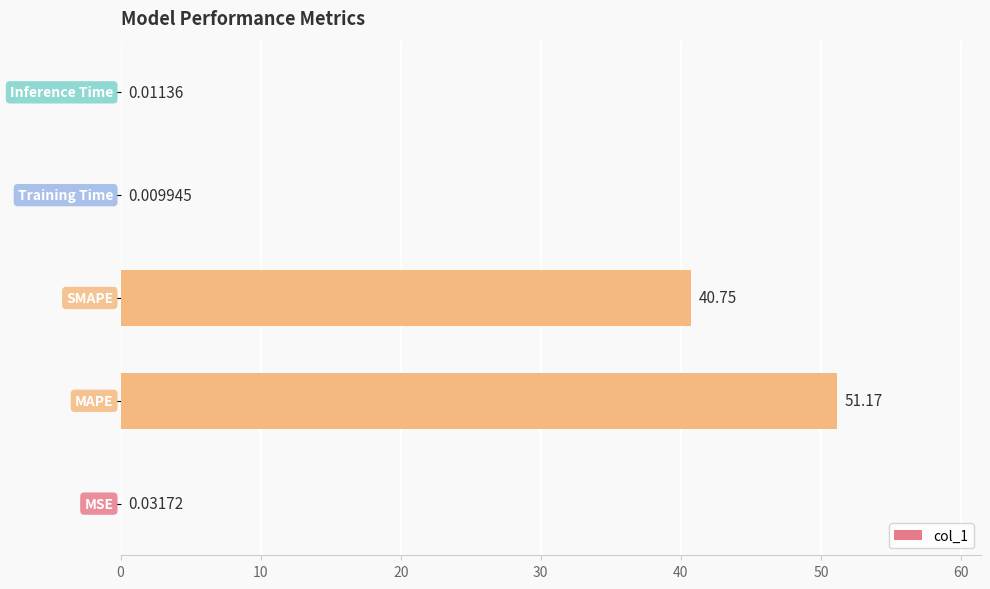

What is the sum of all values?

92.0